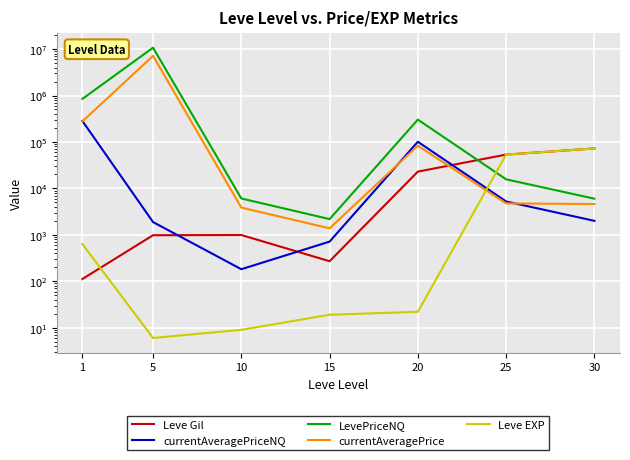

Reading left to right, what are all the values shown in this chart?

Leve Gil: 112.0	980.0	990.0	270.0	22960.0	53430.0	72430.0
currentAveragePriceNQ: 282220.7	1882.2	181.7	714.2	100847.0	5222.1	2000.0
LevePriceNQ: 846662.1	10716749.0	6065.6	2177.8	302541.0	15666.3	6000.0
currentAveragePrice: 276958.2	7145126.5	3859.1	1379.5	83060.5	4744.9	4600.0
Leve EXP: 630.0	6.0	9.0	19.0	22.0	53430.0	72430.0